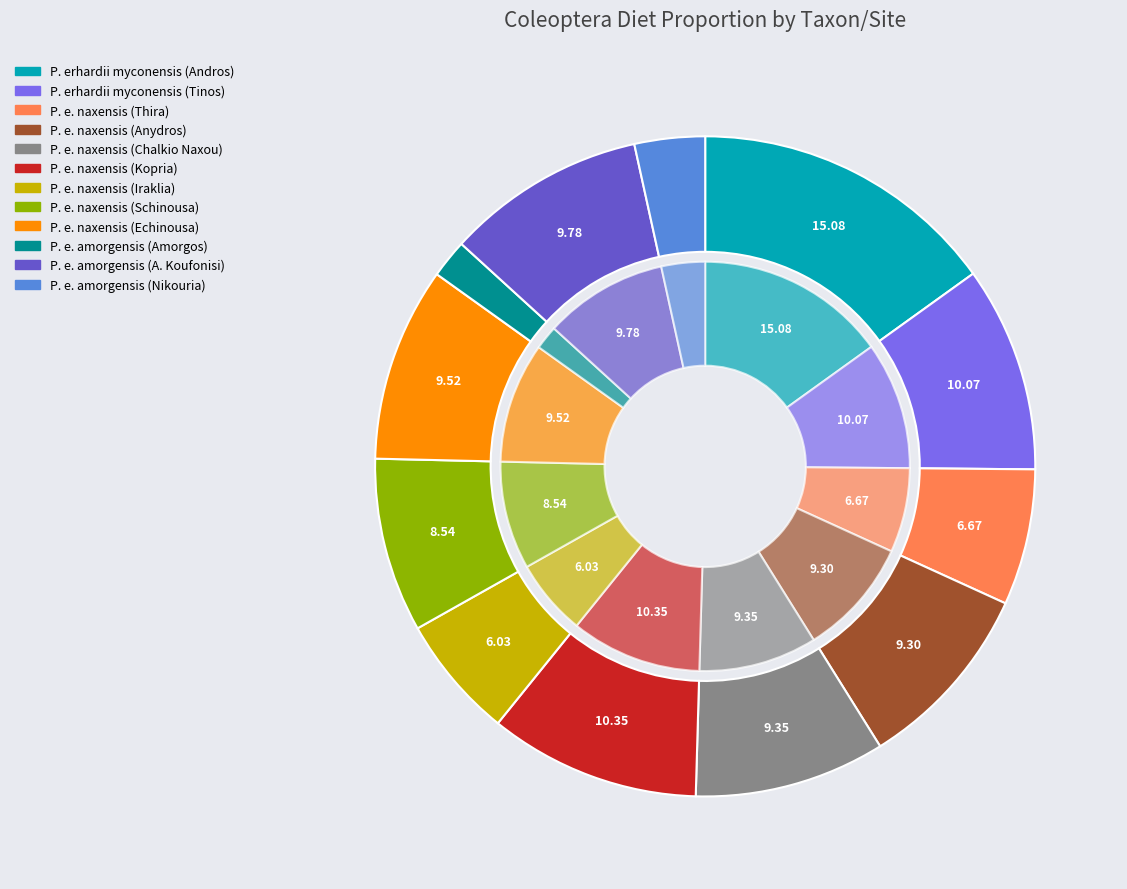

Rank the categories by value from lowest to highest.

P. e. amorgensis (Amorgos), P. e. amorgensis (Nikouria), P. e. naxensis (Iraklia), P. e. naxensis (Thira), P. e. naxensis (Schinousa), P. e. naxensis (Anydros), P. e. naxensis (Chalkio Naxou), P. e. naxensis (Echinousa), P. e. amorgensis (A. Koufonisi), P. erhardii myconensis (Tinos), P. e. naxensis (Kopria), P. erhardii myconensis (Andros)